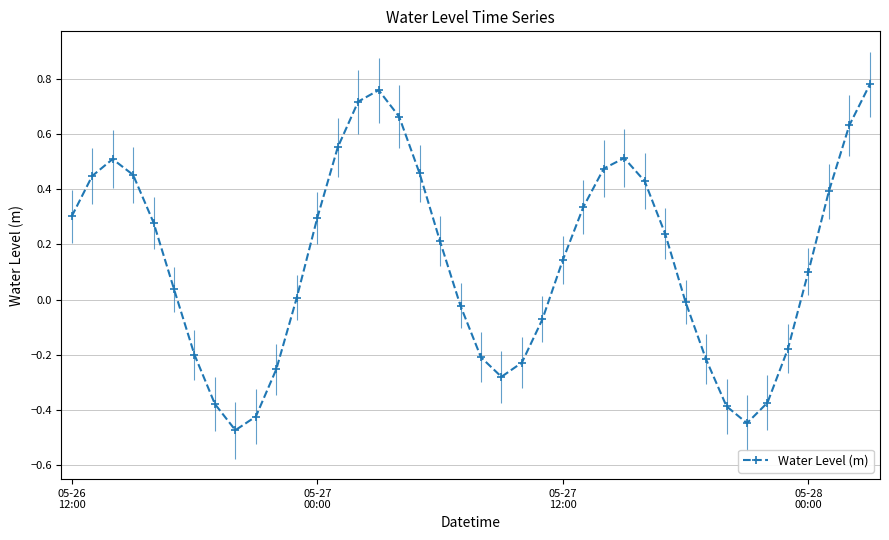

What is the value of the 8th point from the left?

-0.4